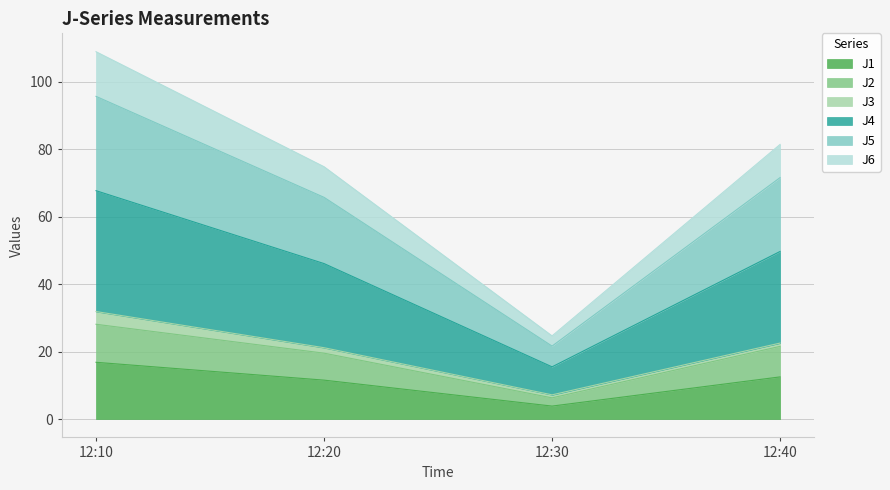

At which label does J1 first exceed 12?

12:10